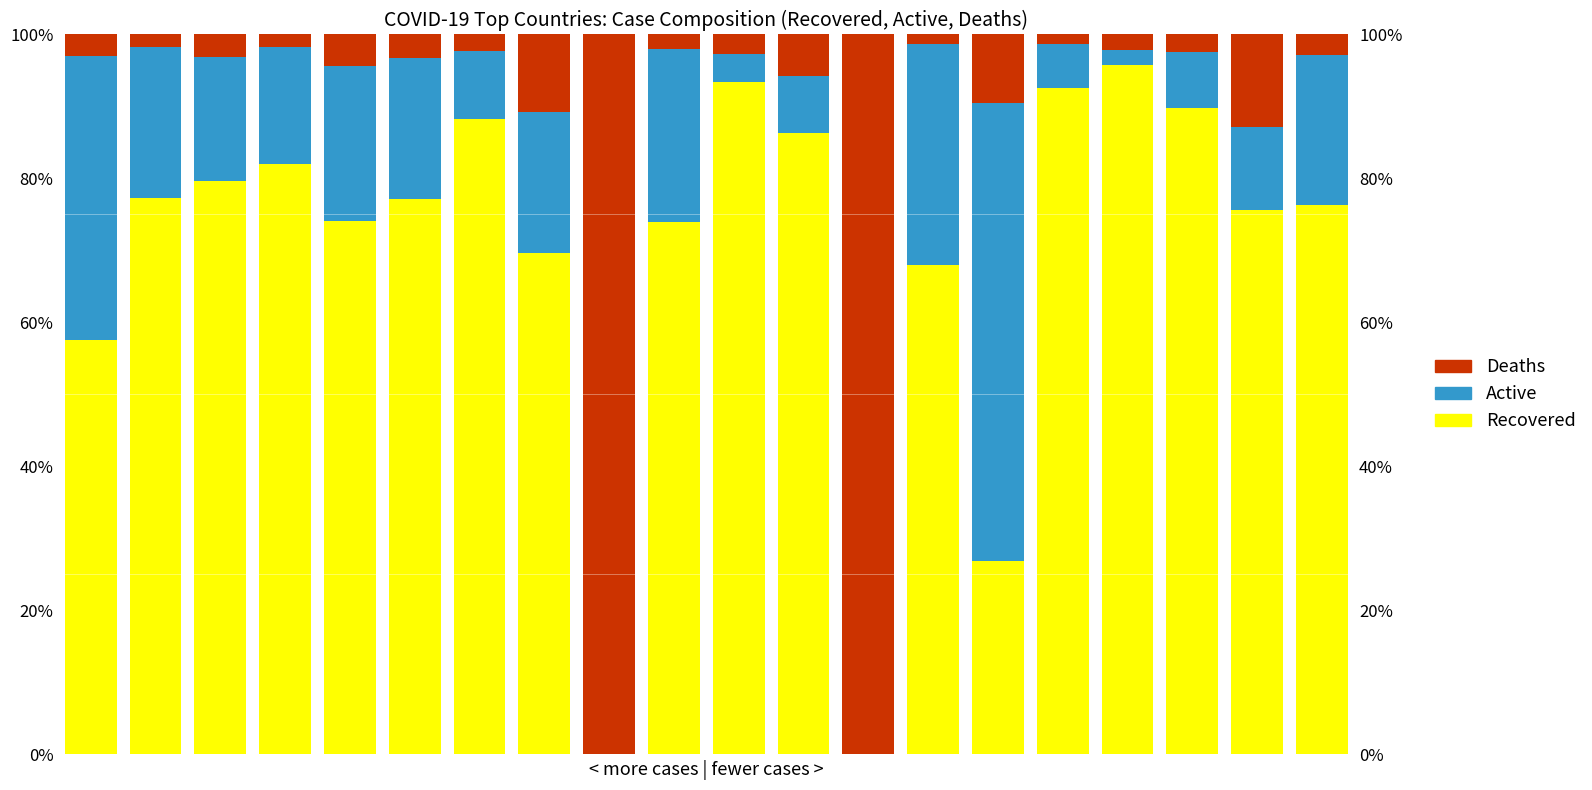

What is the maximum value for Recovered?

1.0